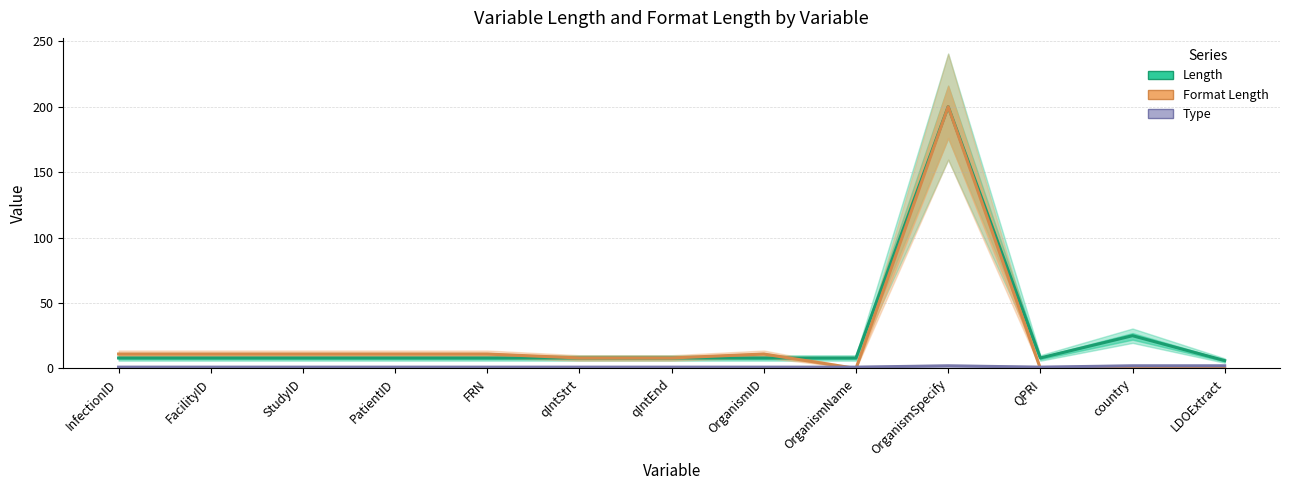

What is the value of the Length point at the 6th from the left?

8